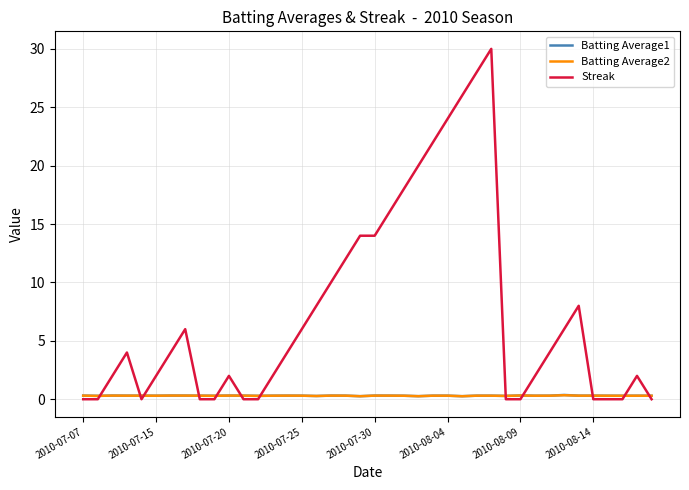

Which series has the largest total across all categories?

Streak